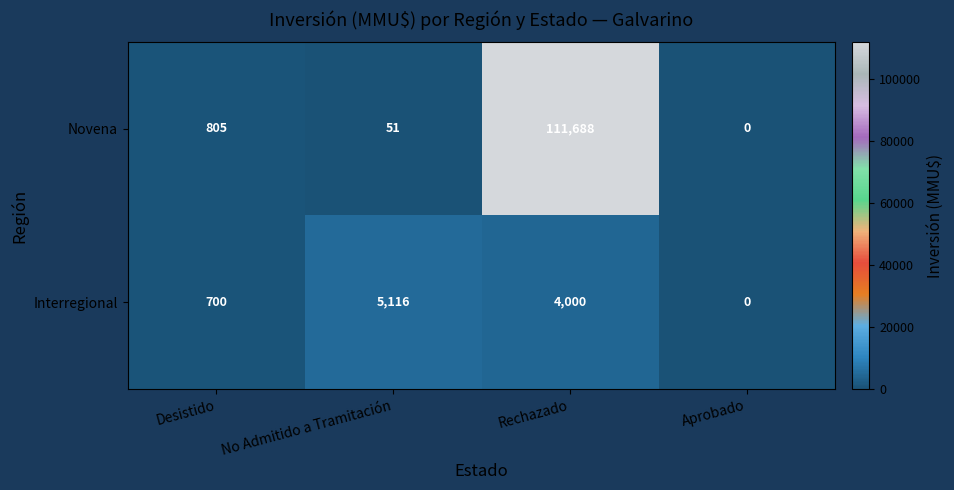

What is the total value across all series at No Admitido a Tramitación?

5167